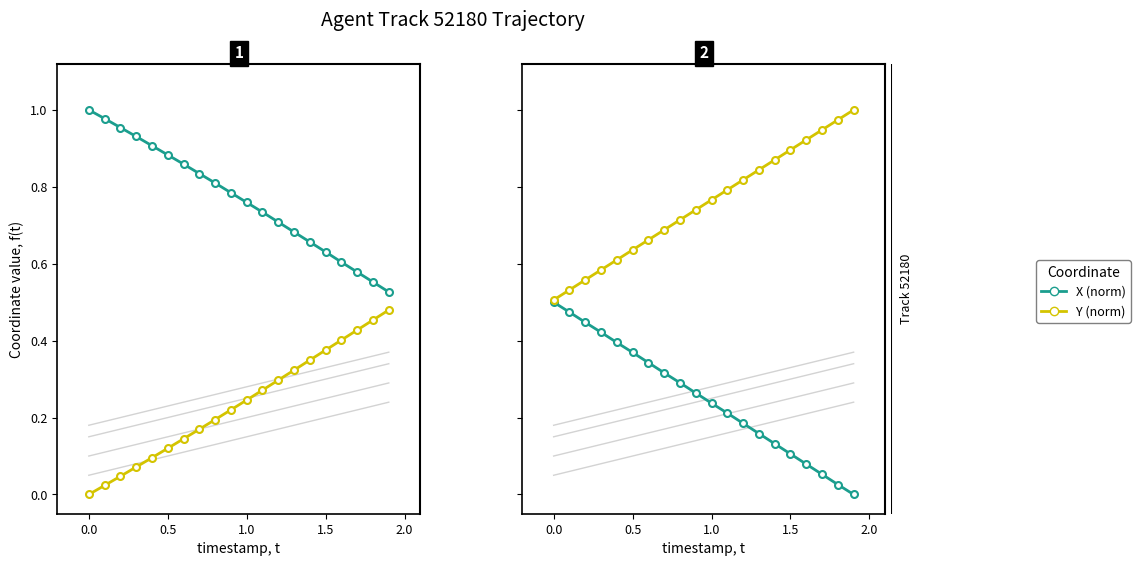

Is the value of Y (norm) at 14 greater than the value of X (norm) at 10?

Yes